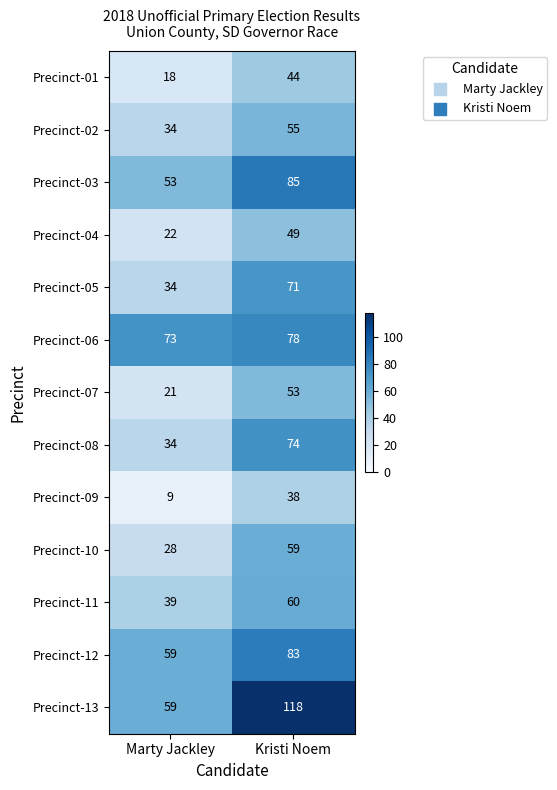

Rank the series by their maximum value, from lowest to highest.

Precinct-09, Precinct-01, Precinct-04, Precinct-07, Precinct-02, Precinct-10, Precinct-11, Precinct-05, Precinct-08, Precinct-06, Precinct-12, Precinct-03, Precinct-13